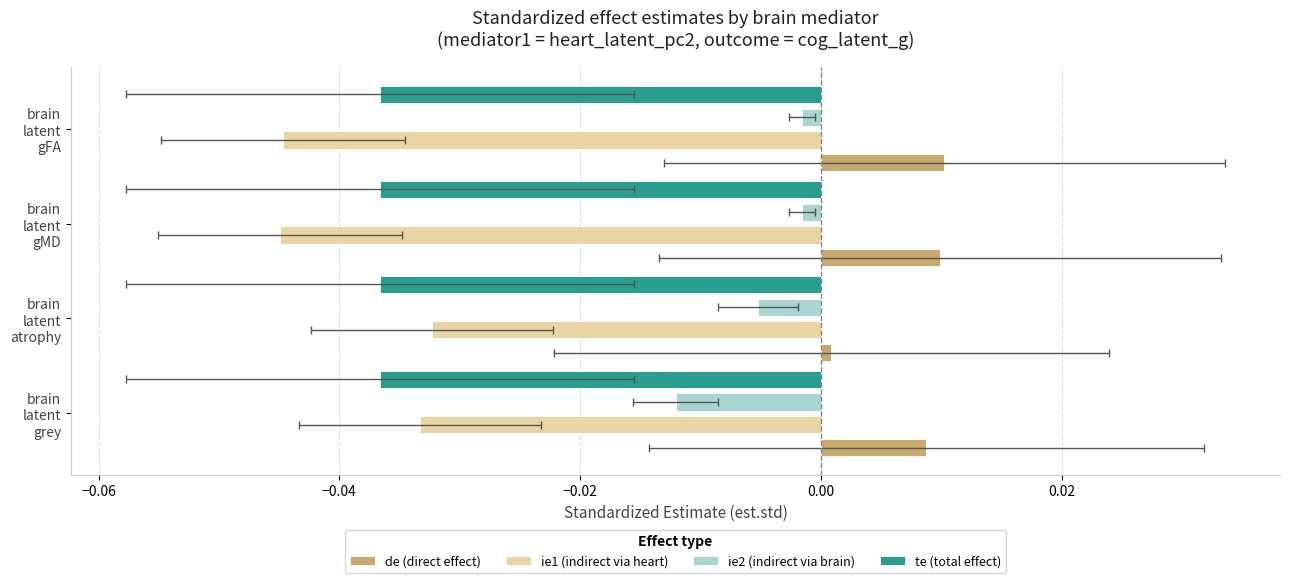

What is the total value across all series at −0.02?

0.1